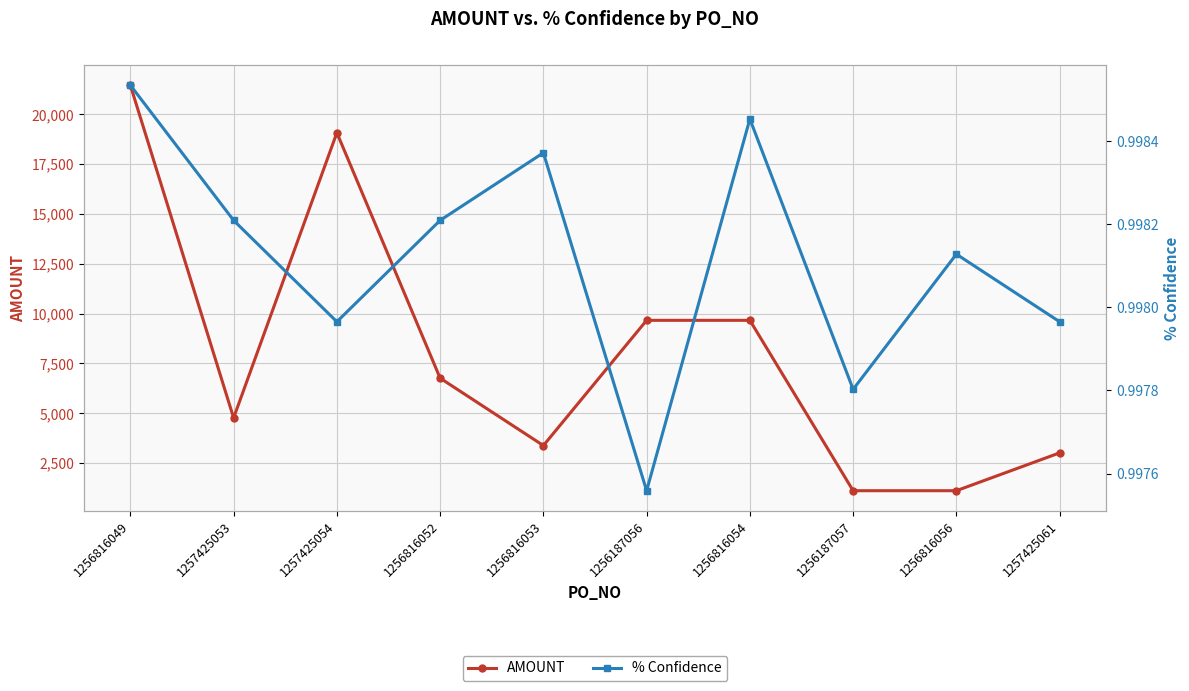

How many categories are shown in the chart?

10